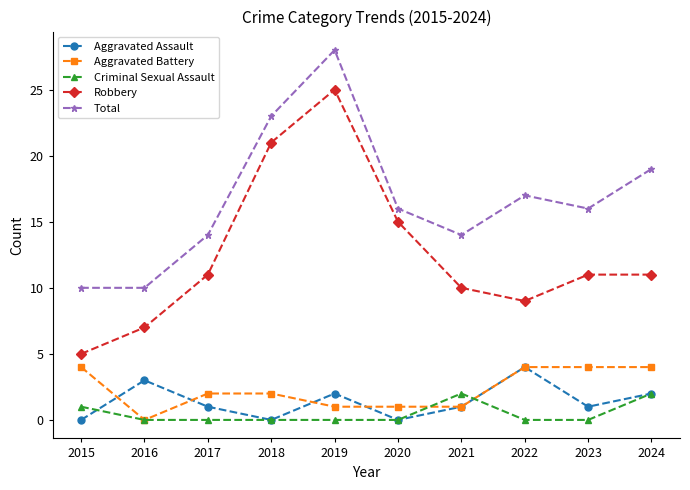

Reading left to right, list all the values displayed in this chart.

Aggravated Assault: 2015=0	2016=3	2017=1	2018=0	2019=2	2020=0	2021=1	2022=4	2023=1	2024=2
Aggravated Battery: 2015=4	2016=0	2017=2	2018=2	2019=1	2020=1	2021=1	2022=4	2023=4	2024=4
Criminal Sexual Assault: 2015=1	2016=0	2017=0	2018=0	2019=0	2020=0	2021=2	2022=0	2023=0	2024=2
Robbery: 2015=5	2016=7	2017=11	2018=21	2019=25	2020=15	2021=10	2022=9	2023=11	2024=11
Total: 2015=10	2016=10	2017=14	2018=23	2019=28	2020=16	2021=14	2022=17	2023=16	2024=19